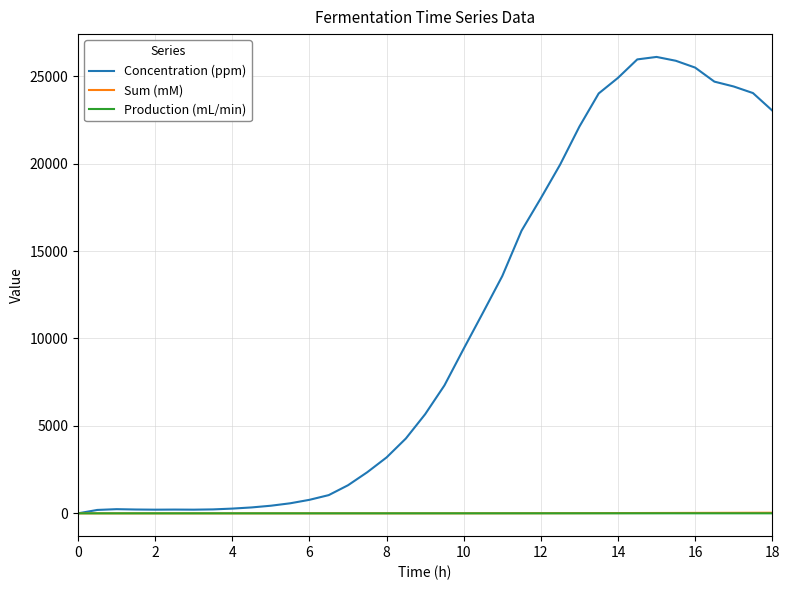

Which series has the widest spread of values?

Concentration (ppm)